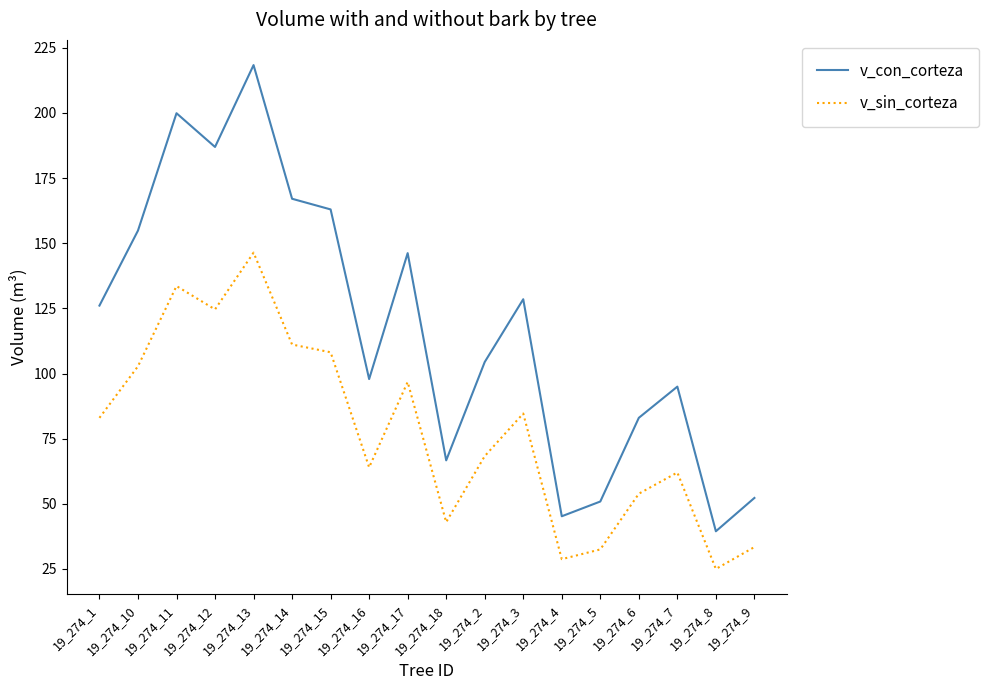

How many series are shown in this chart?

2